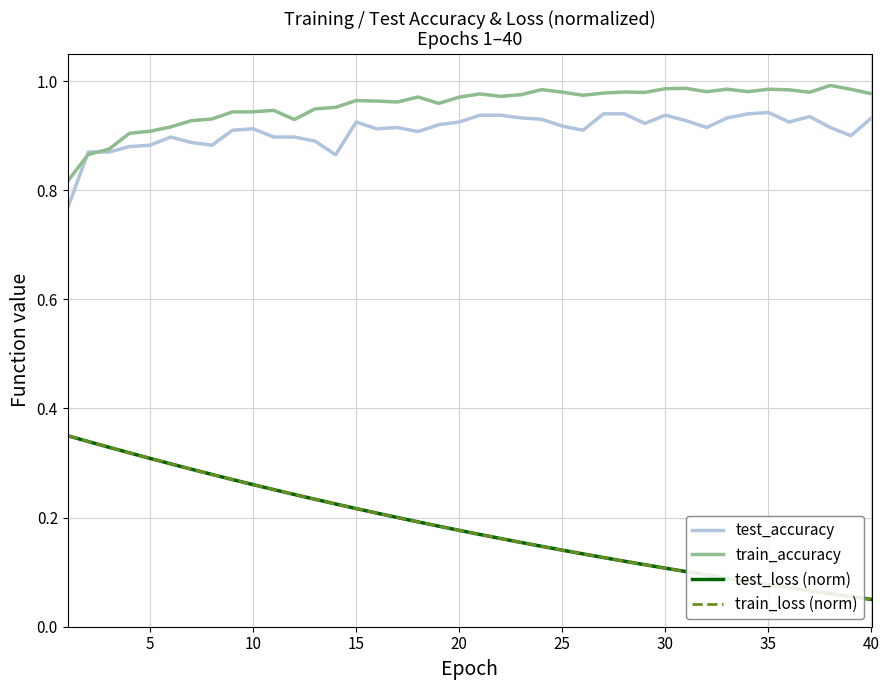

Which series has the largest total across all categories?

train_accuracy